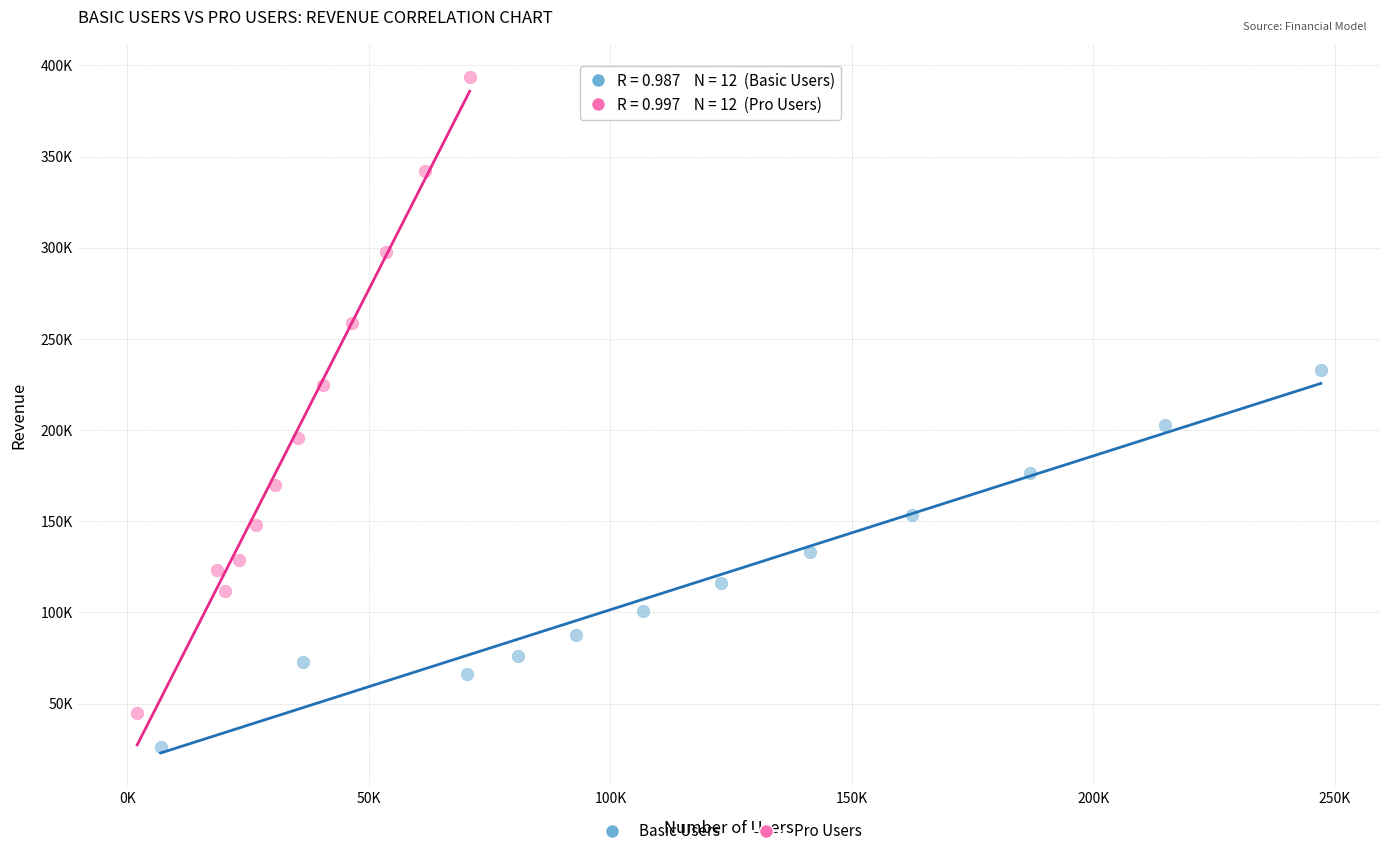

What are all the series names shown in the legend?

Basic Users, Pro Users